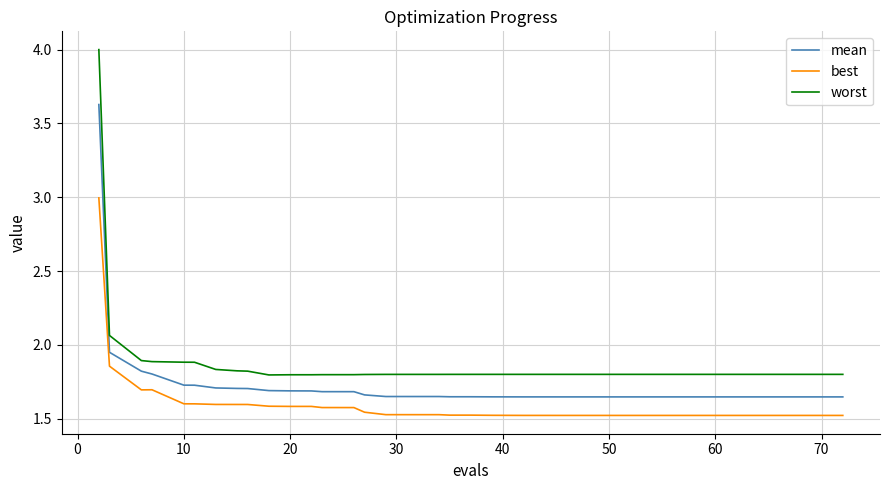

True or false: best and mean intersect in this chart.

False